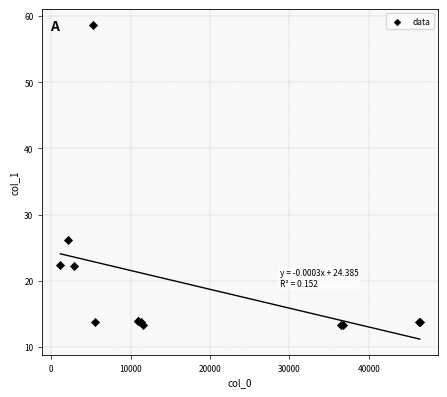

What Y value in the scatter plot is closest to 35?

26.1